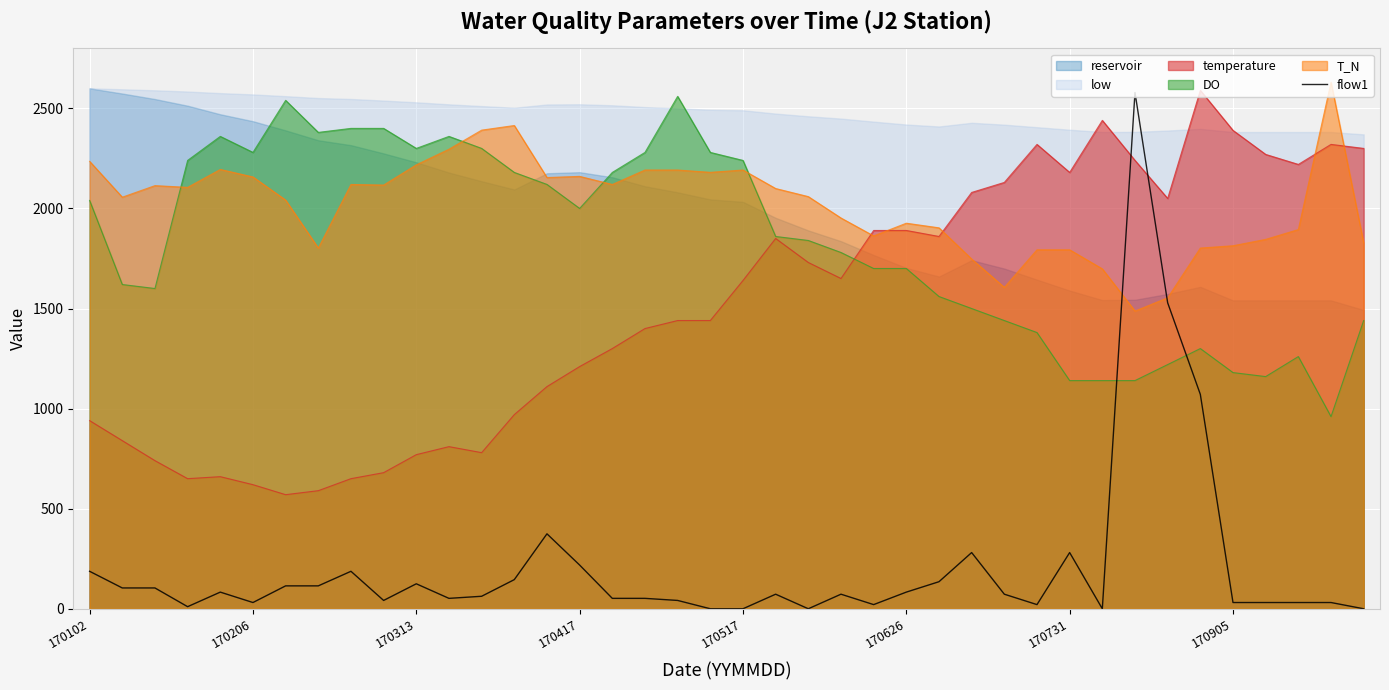

True or false: the data has more than 1 interior local peaks.

True